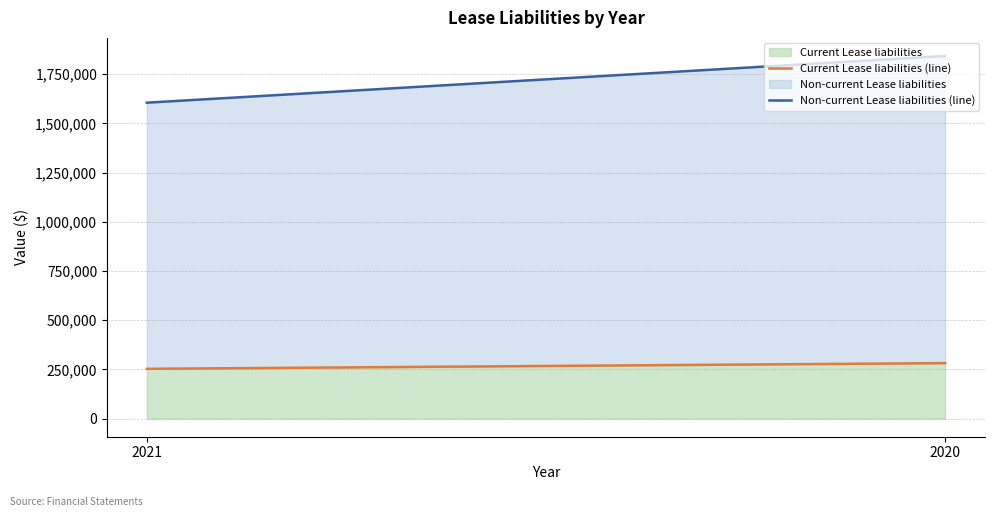

What is the sum of the Non-current Lease liabilities (line) values at 2020 and 2021?

3447570